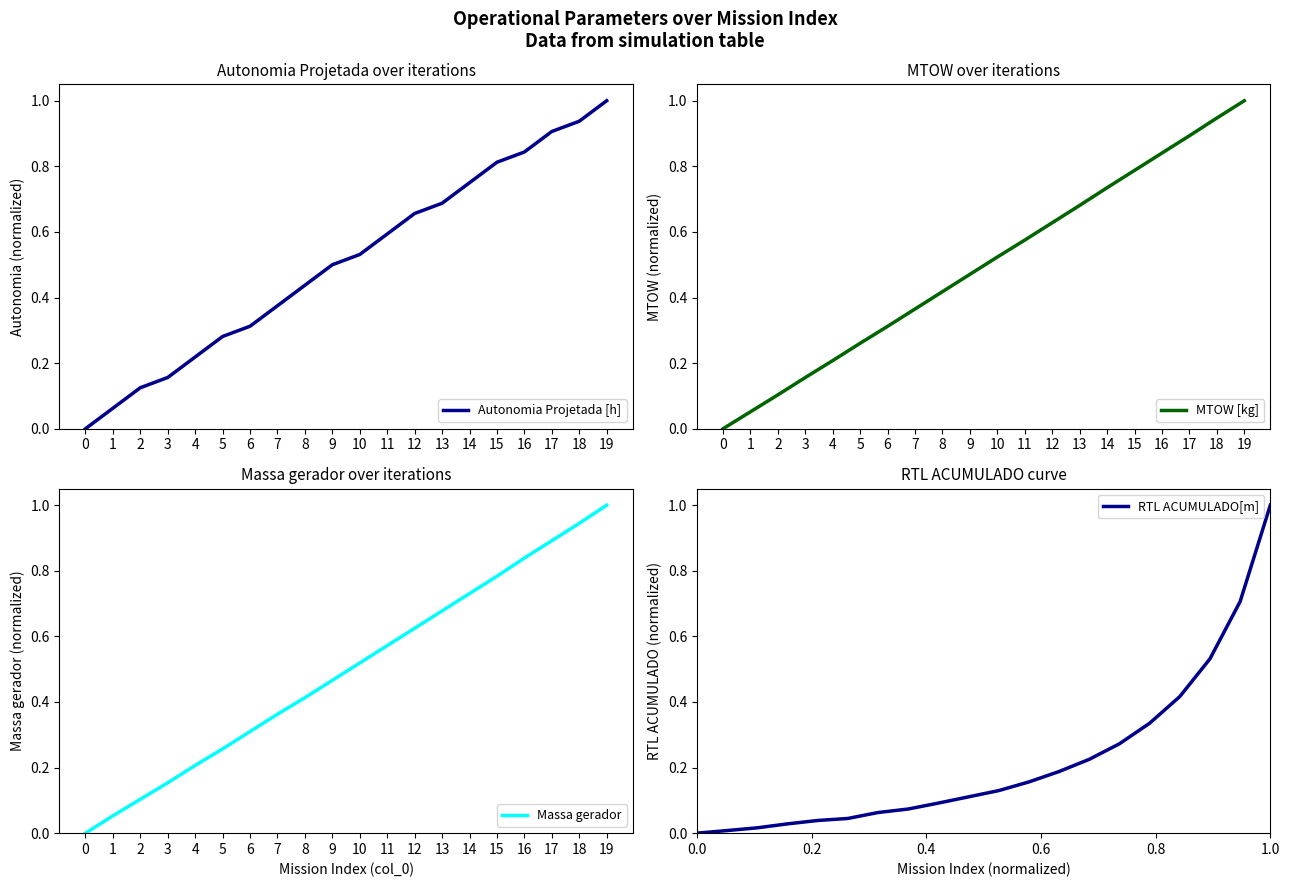

What are all the series names shown in the legend?

Autonomia Projetada [h], MTOW [kg], Massa gerador, RTL ACUMULADO[m]